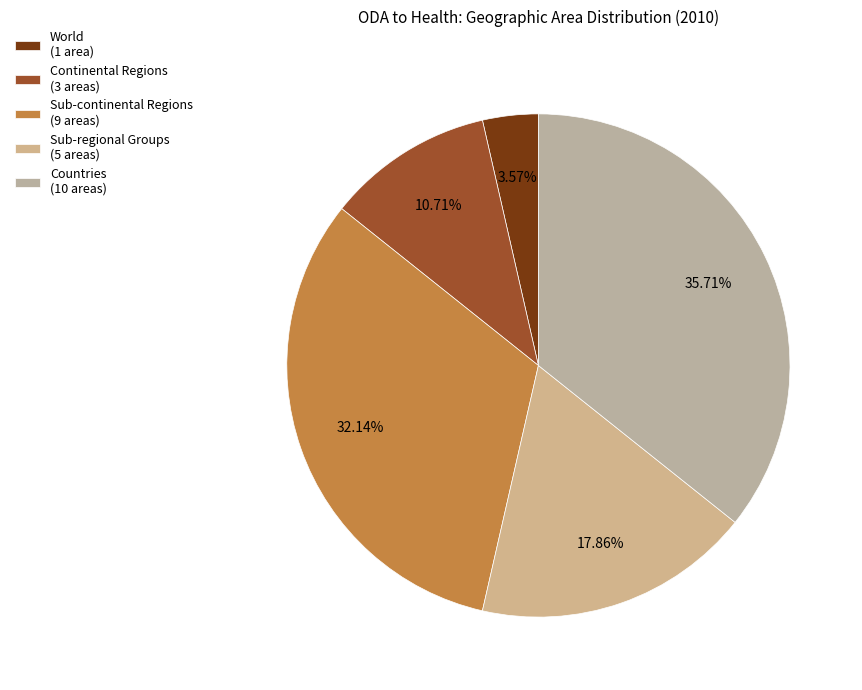

How many slices are in this pie chart?

5